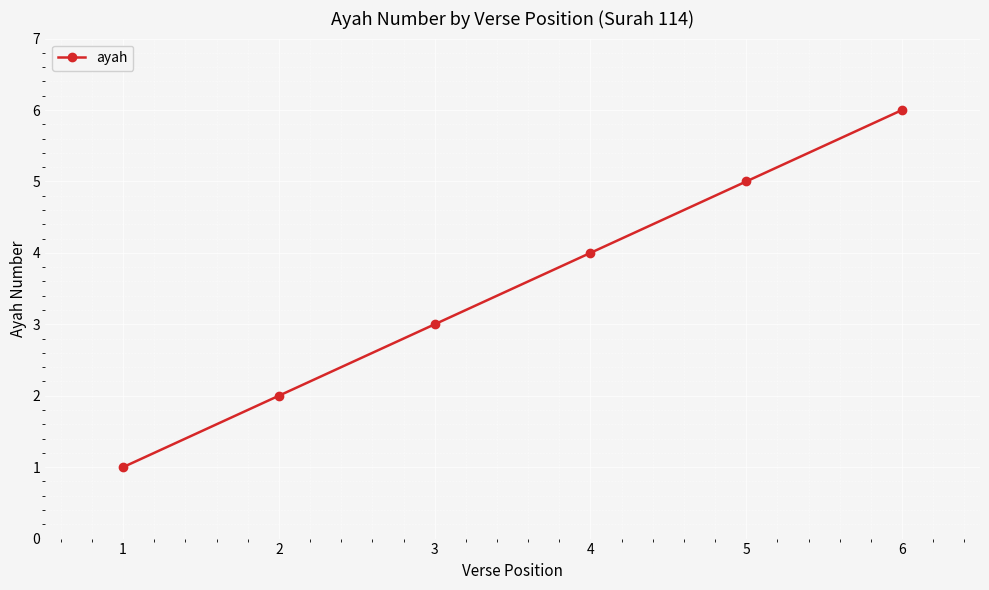

Where is the data nearest to the value 3?

3